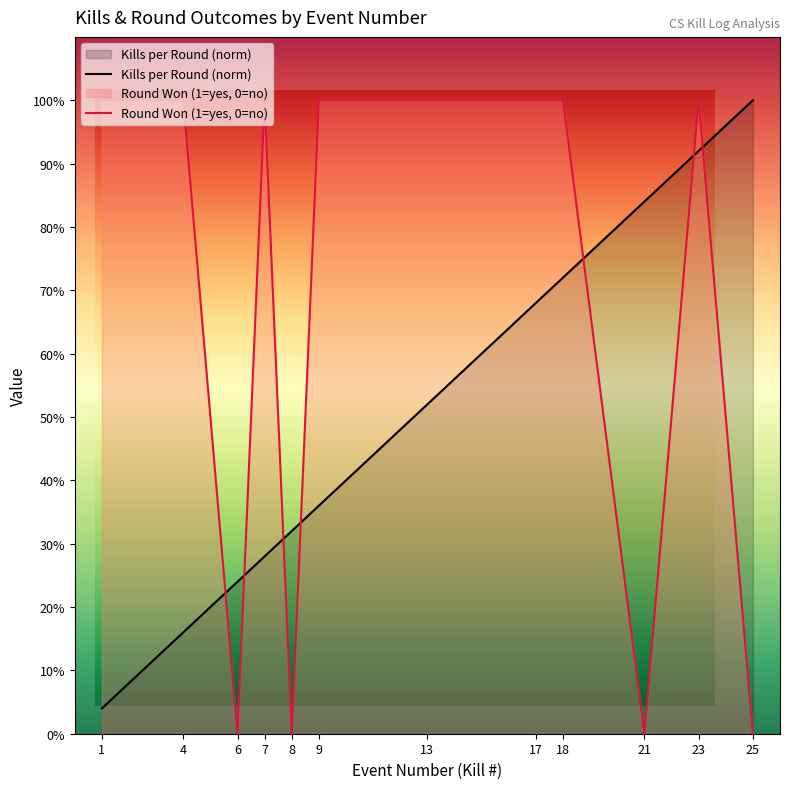

What is the sum of the Round Won (1=yes, 0=no) values at 9 and 1?

2.0